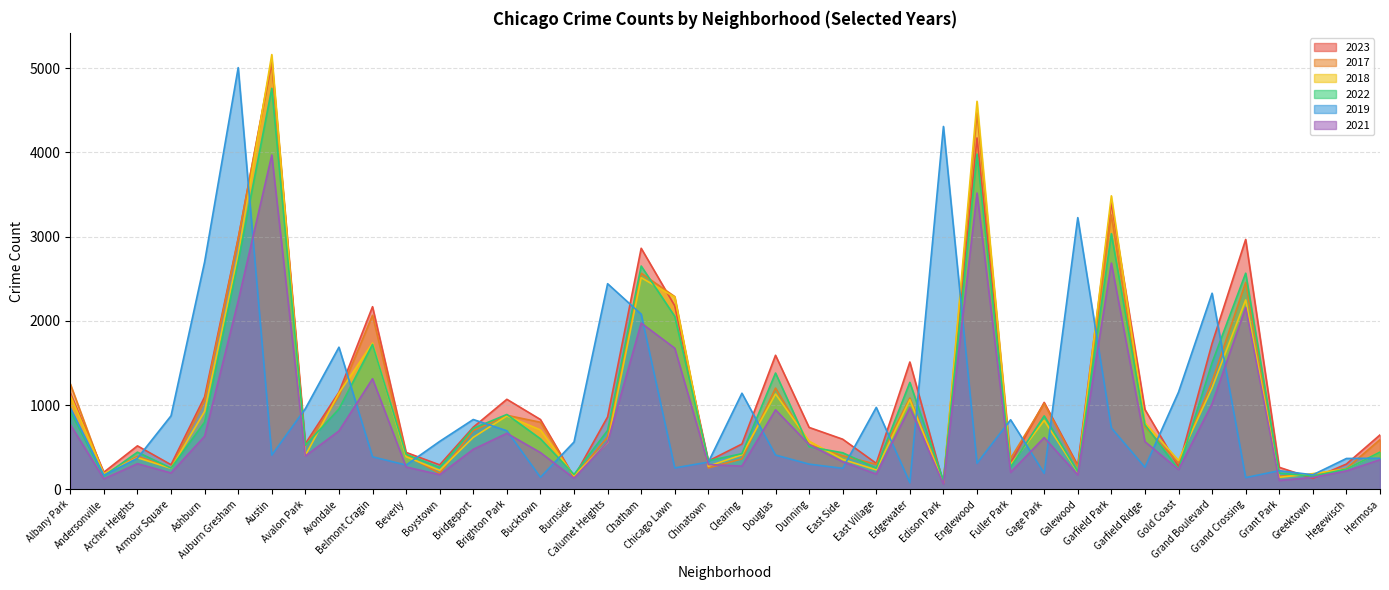

How many categories are shown in the chart?

40